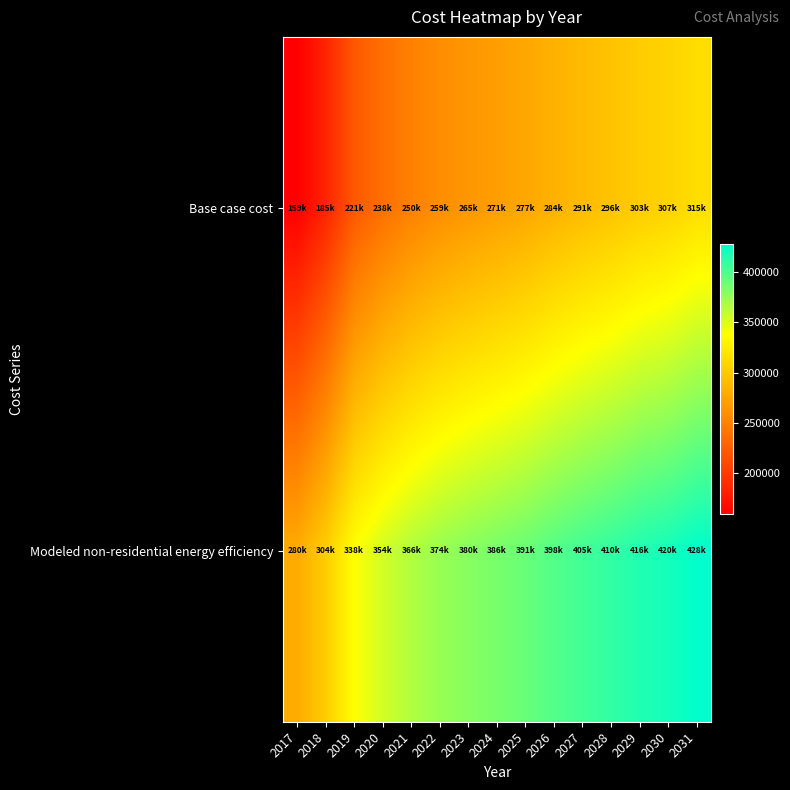

How many distinct data groups are displayed?

2